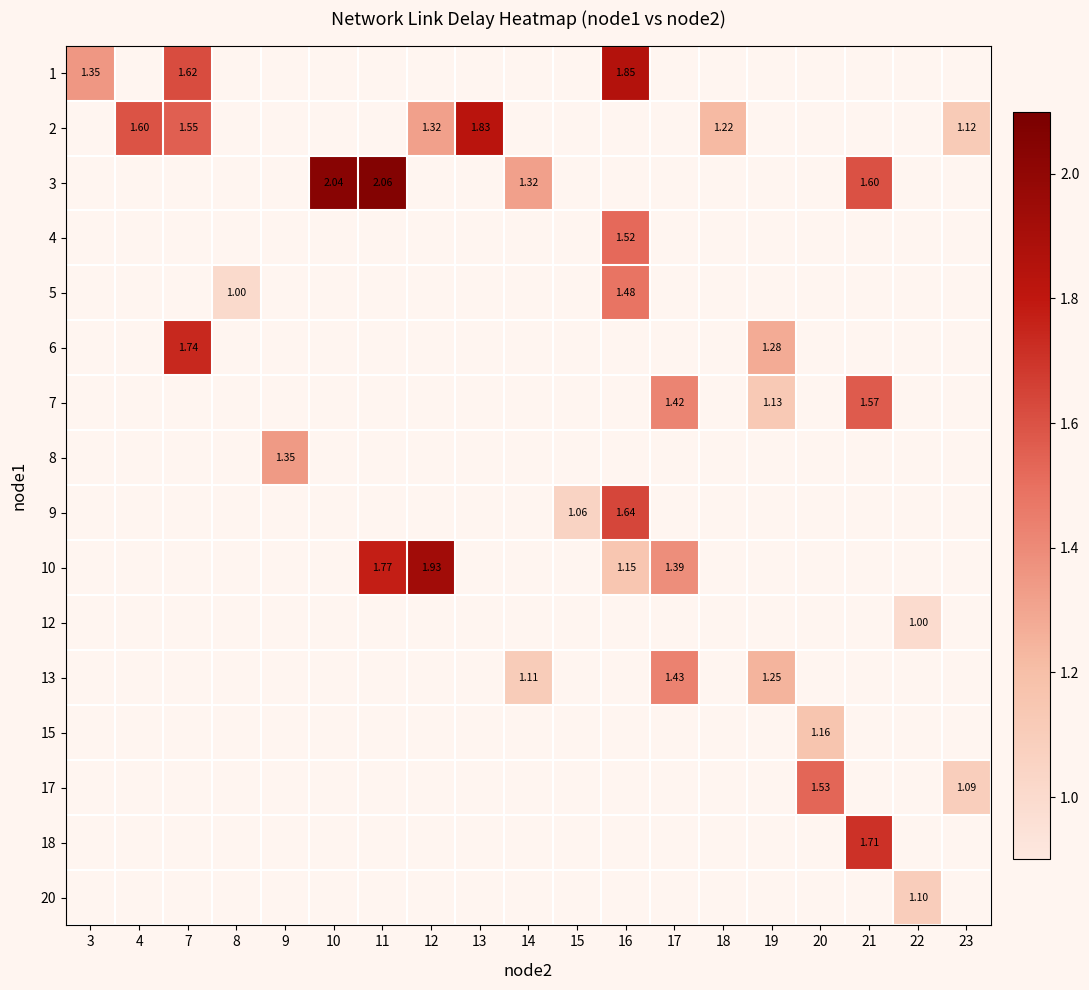

Which series changed the most between 17 and 19?

row_6